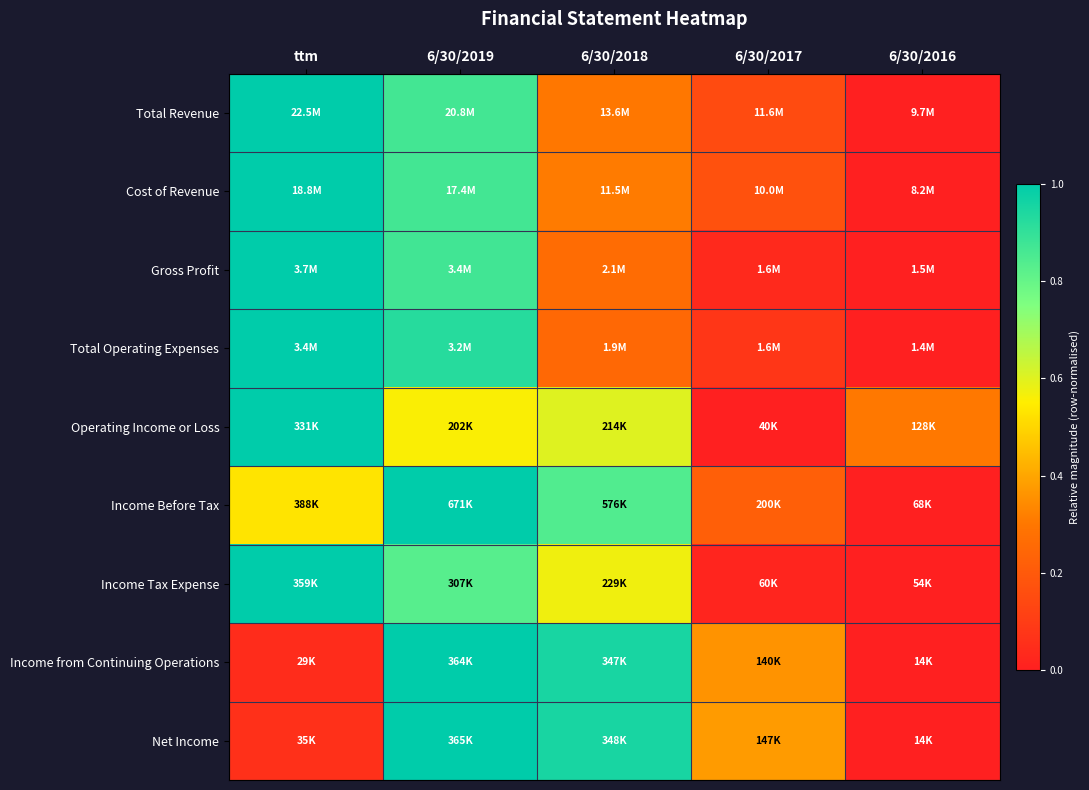

Reading left to right, list all the values displayed in this chart.

Total Revenue: ttm=1.0	6/30/2019=0.9	6/30/2018=0.3	6/30/2017=0.1	6/30/2016=0.0
Cost of Revenue: ttm=1.0	6/30/2019=0.9	6/30/2018=0.3	6/30/2017=0.2	6/30/2016=0.0
Gross Profit: ttm=1.0	6/30/2019=0.9	6/30/2018=0.3	6/30/2017=0.0	6/30/2016=0.0
Total Operating Expenses: ttm=1.0	6/30/2019=0.9	6/30/2018=0.2	6/30/2017=0.1	6/30/2016=0.0
Operating Income or Loss: ttm=1.0	6/30/2019=0.6	6/30/2018=0.6	6/30/2017=0.0	6/30/2016=0.3
Income Before Tax: ttm=0.5	6/30/2019=1.0	6/30/2018=0.8	6/30/2017=0.2	6/30/2016=0.0
Income Tax Expense: ttm=1.0	6/30/2019=0.8	6/30/2018=0.6	6/30/2017=0.0	6/30/2016=0.0
Income from Continuing Operations: ttm=0.0	6/30/2019=1.0	6/30/2018=1.0	6/30/2017=0.4	6/30/2016=0.0
Net Income: ttm=0.1	6/30/2019=1.0	6/30/2018=1.0	6/30/2017=0.4	6/30/2016=0.0